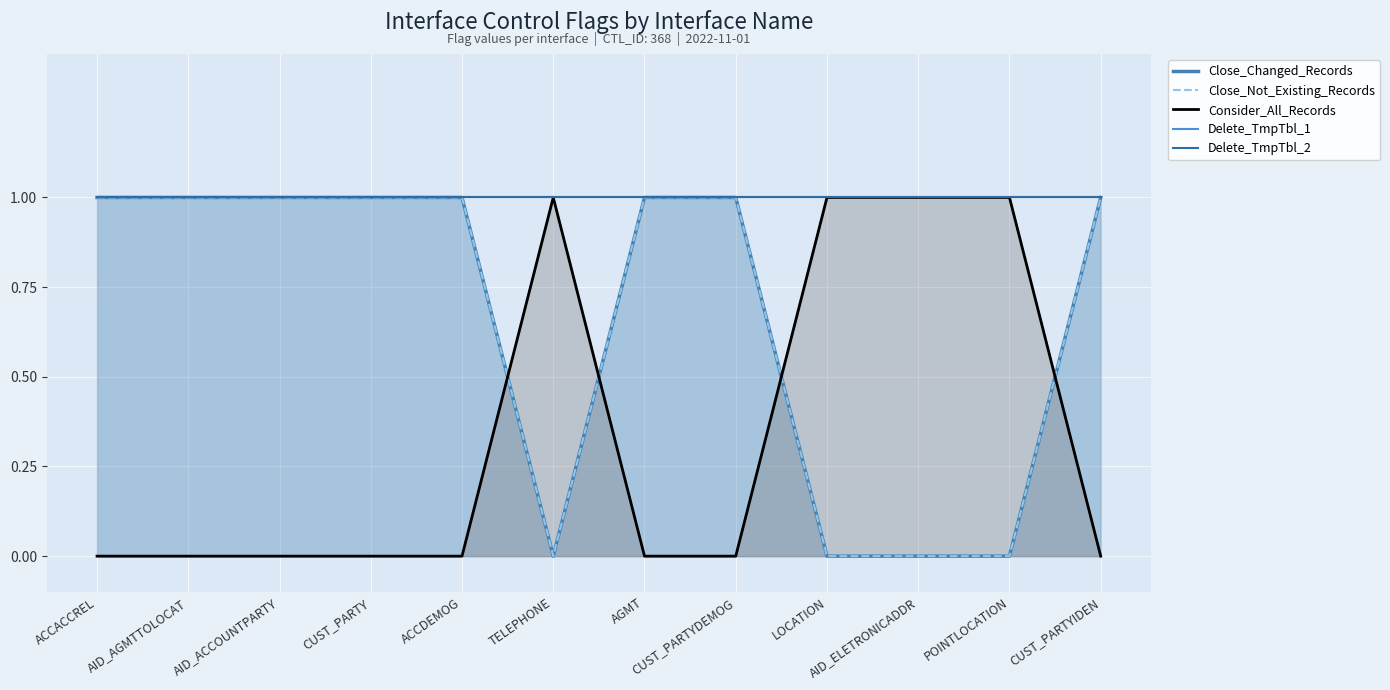

Between CUST_PARTY and TELEPHONE, which series saw the biggest shift?

Close_Changed_Records